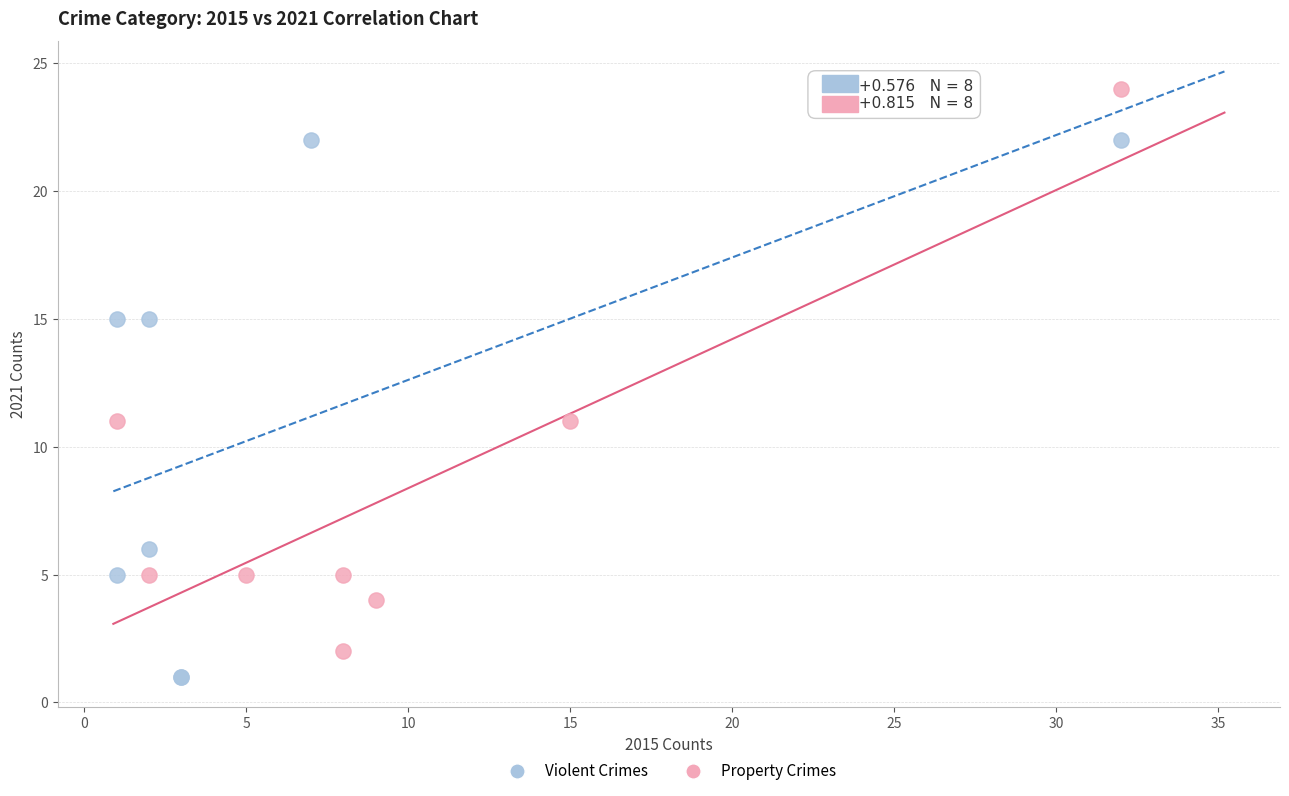

What are all the series names shown in the legend?

Violent Crimes, Property Crimes